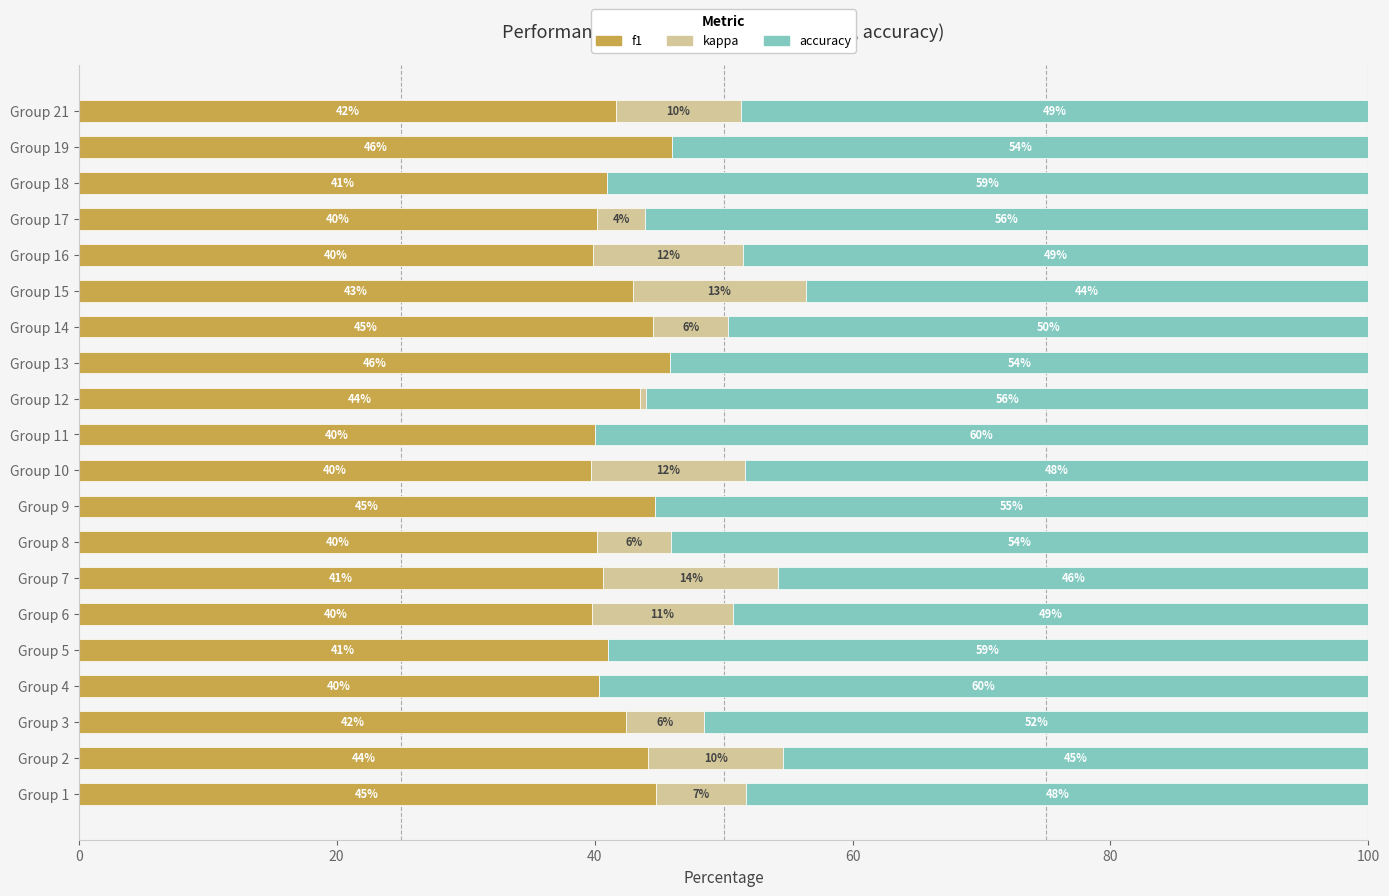

How many series are shown in this chart?

3